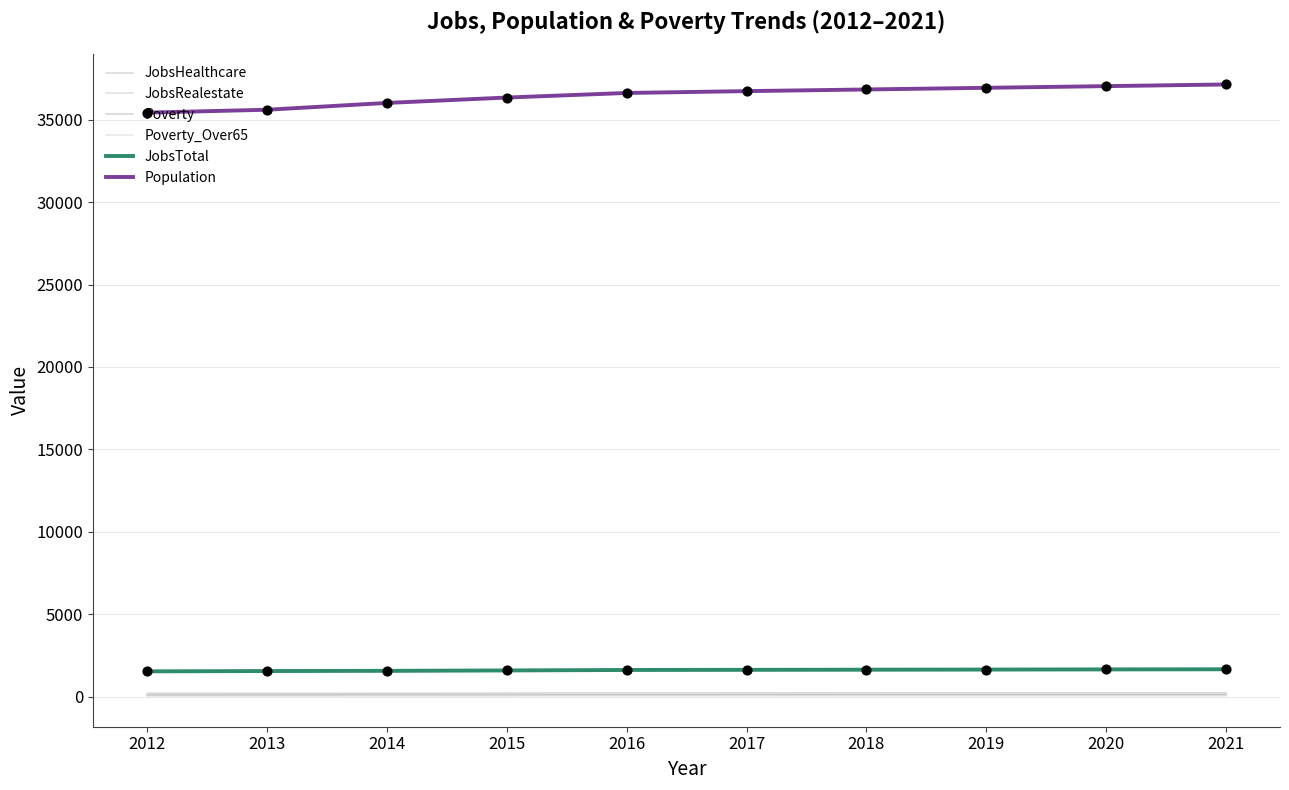

At which category is the sum across all series the highest?

2021